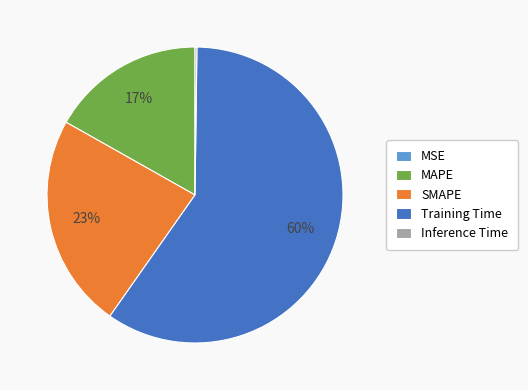

True or false: Training Time accounts for 66% of the total.

False